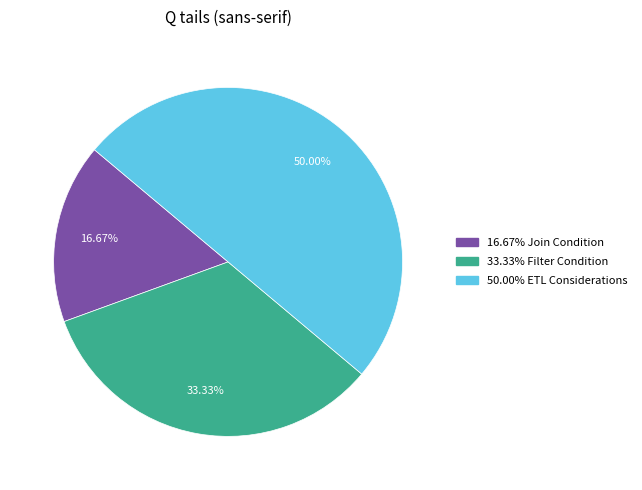

How many slices are in this pie chart?

3